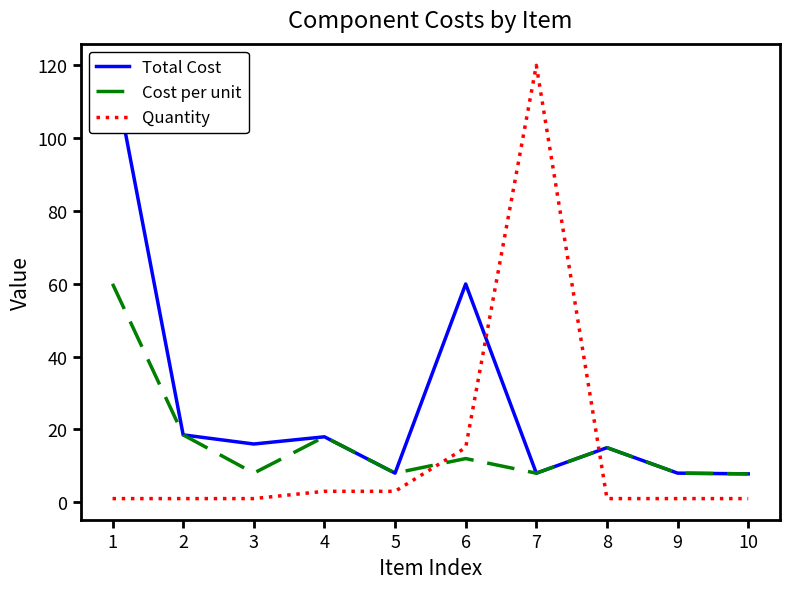

Reading left to right, transcribe all the data shown in this chart.

Total Cost: 1=120.0	2=18.5	3=16.0	4=18.0	5=8.0	6=60.0	7=8.0	8=15.0	9=8.0	10=7.8
Cost per unit: 1=60.0	2=18.5	3=8.0	4=18.0	5=8.0	6=12.0	7=8.0	8=15.0	9=8.0	10=7.8
Quantity: 1=1.0	2=1.0	3=1.0	4=3.0	5=3.0	6=15.0	7=120.0	8=1.0	9=1.0	10=1.0